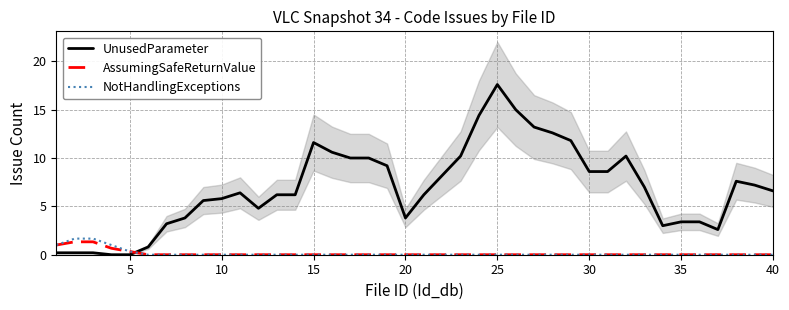

Reading left to right, extract all data points from this chart.

UnusedParameter: 0.2	0.2	0.2	0.0	0.0	0.8	3.2	3.8	5.6	5.8	6.4	4.8	6.2	6.2	11.6	10.6	10.0	10.0	9.2	3.8	6.2	8.2	10.2	14.4	17.6	15.0	13.2	12.6	11.8	8.6	8.6	10.2	7.0	3.0	3.4	3.4	2.6	7.6	7.2	6.6
AssumingSafeReturnValue: 1.0	1.3	1.3	0.7	0.3	0.0	0.0	0.0	0.0	0.0	0.0	0.0	0.0	0.0	0.0	0.0	0.0	0.0	0.0	0.0	0.0	0.0	0.0	0.0	0.0	0.0	0.0	0.0	0.0	0.0	0.0	0.0	0.0	0.0	0.0	0.0	0.0	0.0	0.0	0.0
NotHandlingExceptions: 1.0	1.7	1.7	1.0	0.3	0.0	0.0	0.0	0.0	0.0	0.0	0.0	0.0	0.0	0.0	0.0	0.0	0.0	0.0	0.0	0.0	0.0	0.0	0.0	0.0	0.0	0.0	0.0	0.0	0.0	0.0	0.0	0.0	0.0	0.0	0.0	0.0	0.0	0.0	0.0